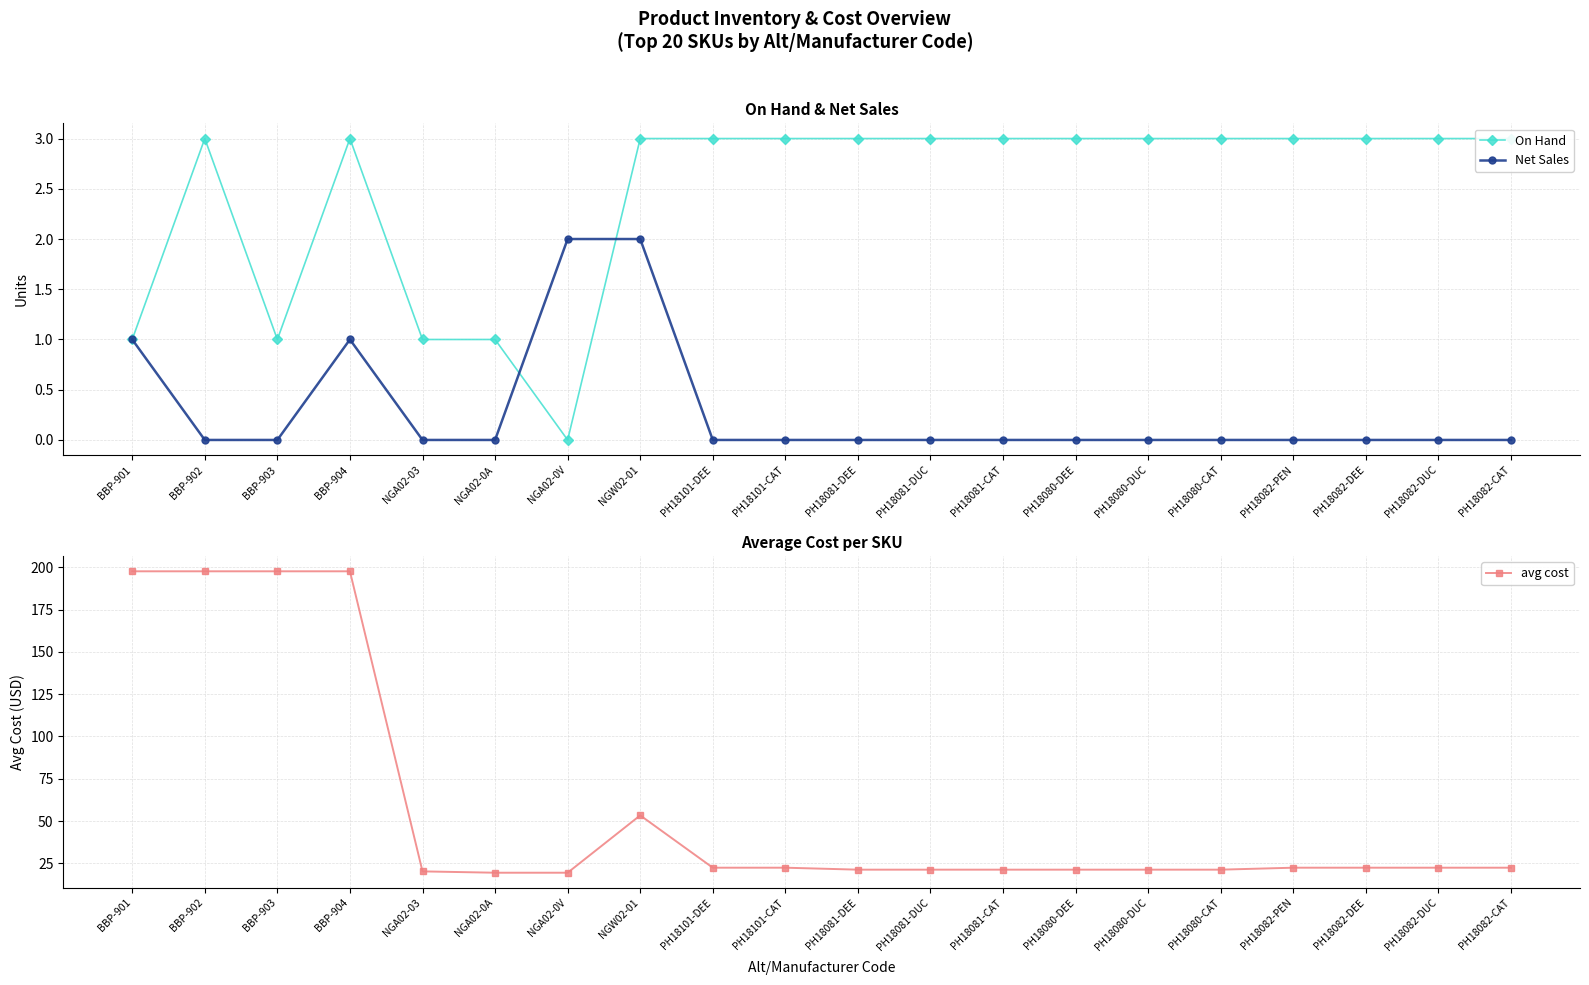

How many lines are shown in the chart?

3